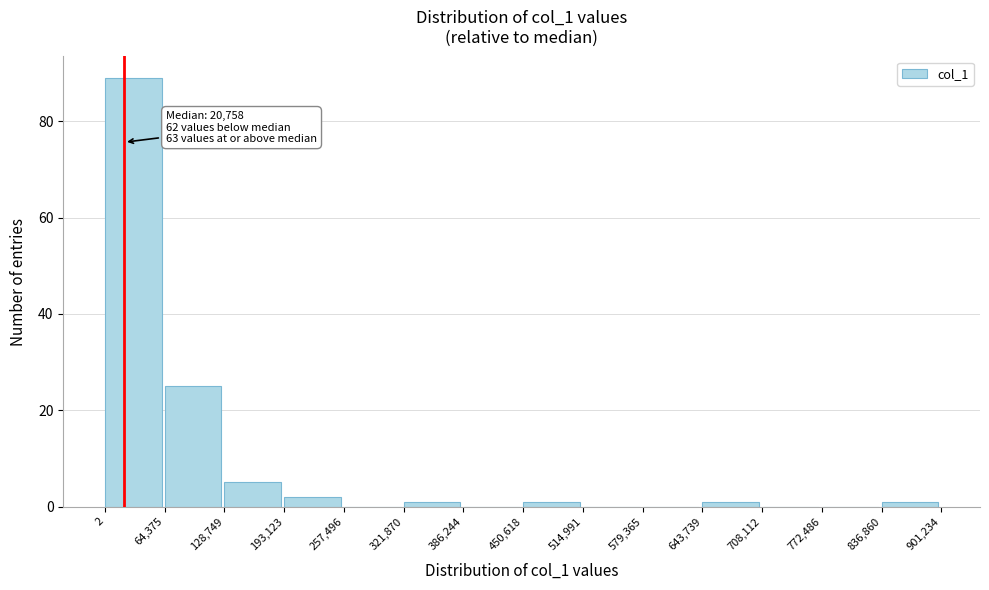

Over which range of the x-axis is the bar tallest?

2 to 64,375